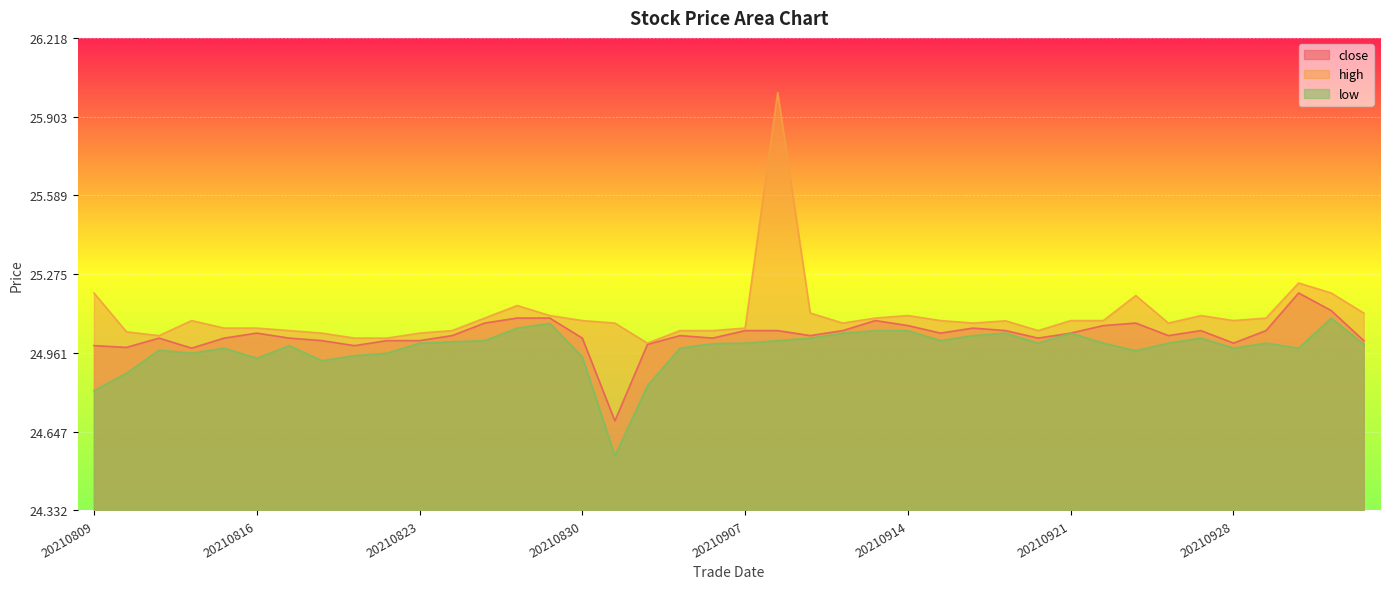

What is the average value of the high series?

25.1